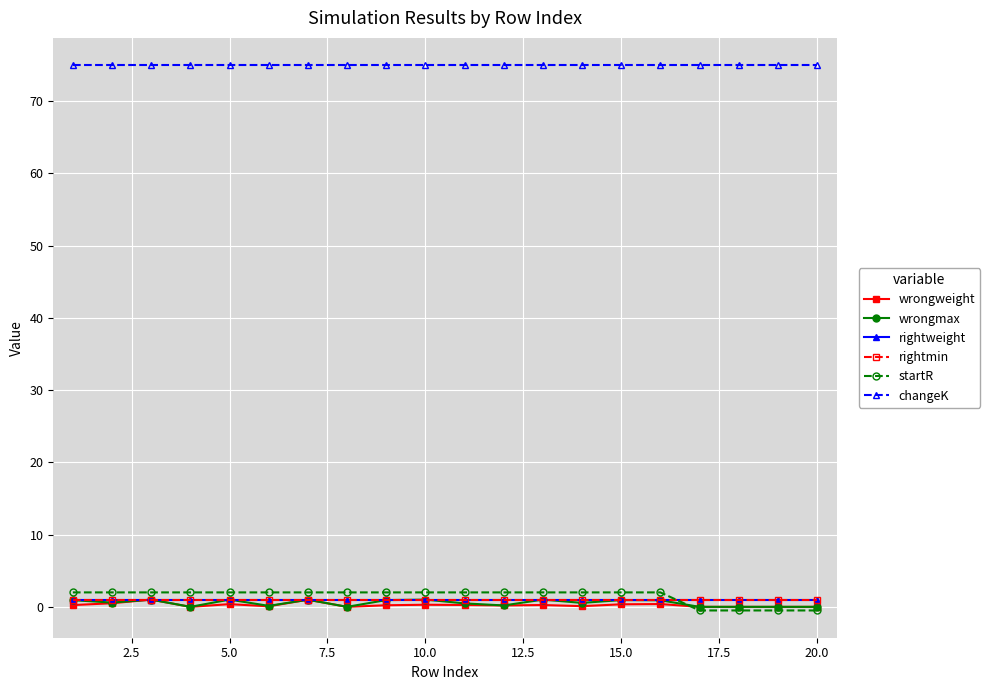

Is this an area chart (filled region under the line)?

No